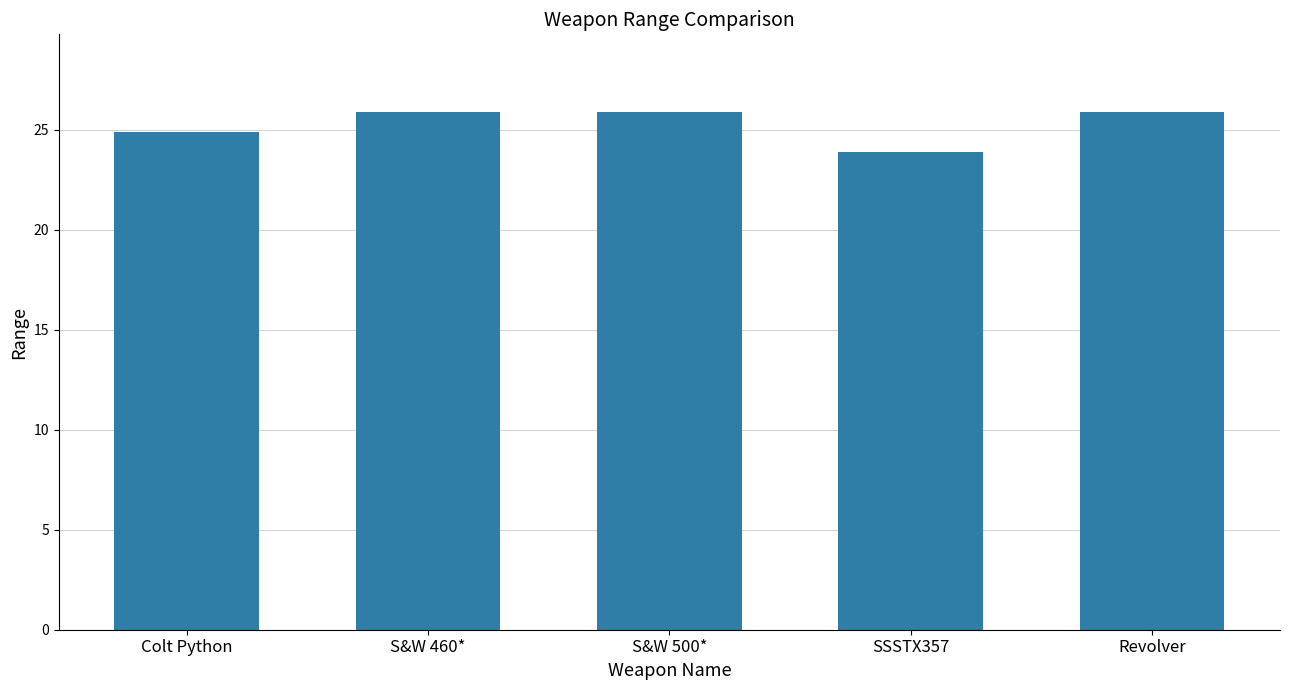

Reading left to right, extract all data points from this chart.

Colt Python=24.9	S&W 460*=25.9	S&W 500*=25.9	SSSTX357=23.9	Revolver=25.9